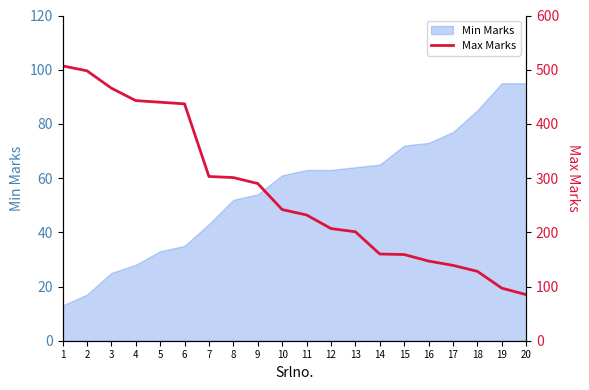

What is the highest value of the Min Marks series?

95